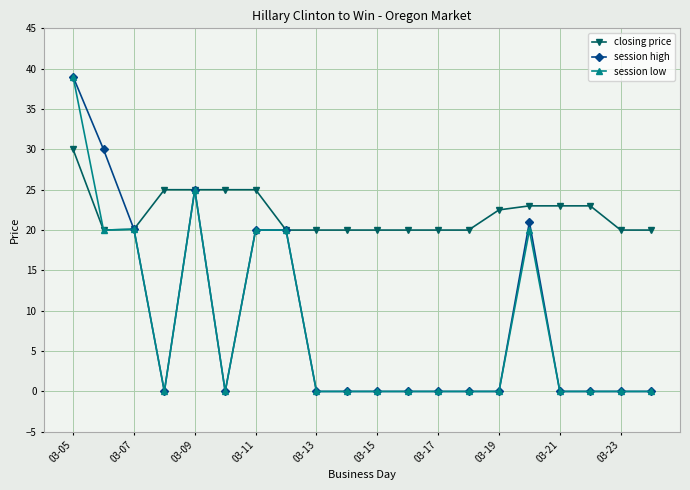

What is the difference between the maximum and second lowest values in the closing price series?

10.0